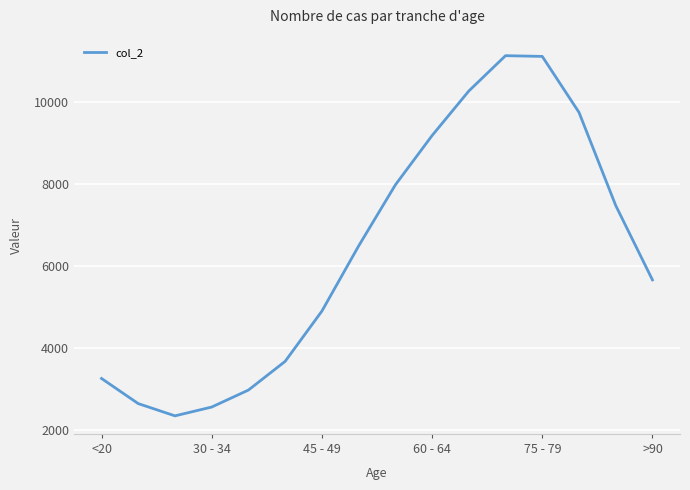

What is the difference between the maximum and minimum values?

8796